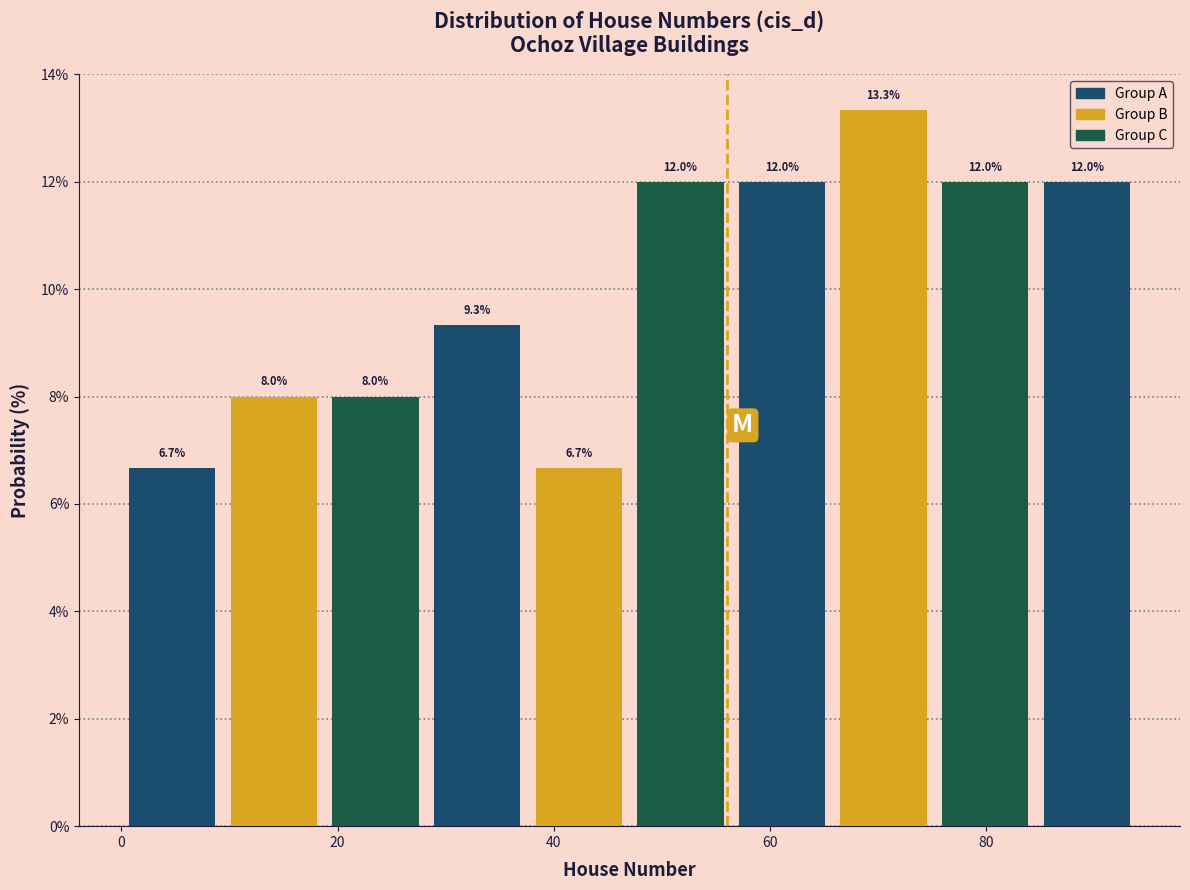

Reading left to right, transcribe this chart: for each bar, give the range it covers on the x-axis and its height. The bar edges are not printed on the chart, so give them approximately, as read against the axis.

0.0 to 9.4: 6.7
9.4 to 18.8: 8.0
18.8 to 28.2: 8.0
28.2 to 37.6: 9.3
37.6 to 47.0: 6.7
47.0 to 56.4: 12.0
56.4 to 65.8: 12.0
65.8 to 75.2: 13.3
75.2 to 84.6: 12.0
84.6 to 94.0: 12.0